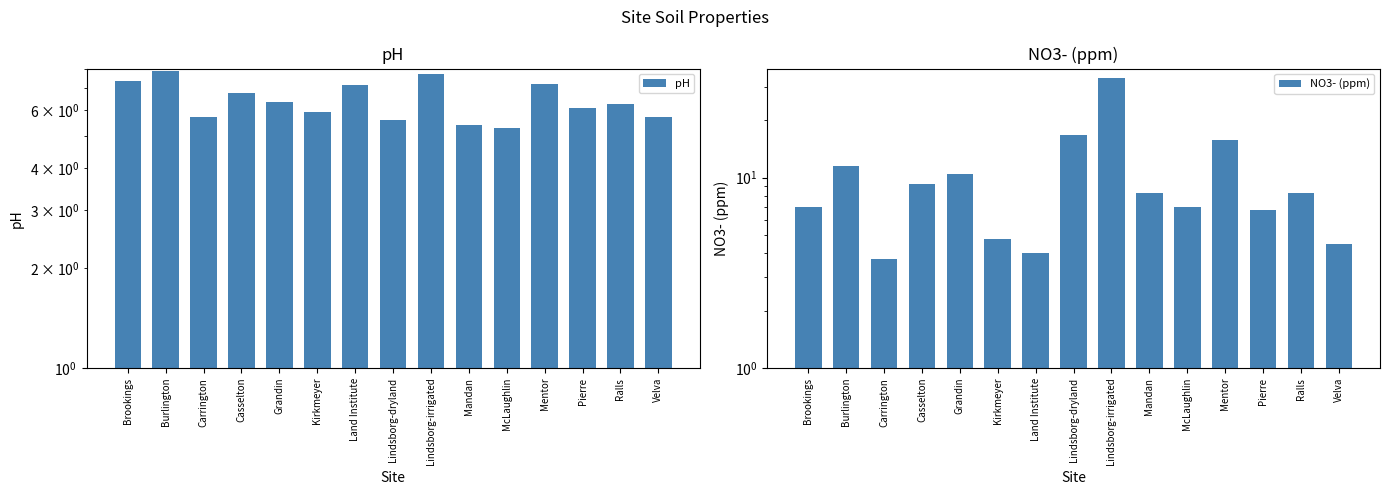

What is the average value of the NO3- (ppm) series?

10.1